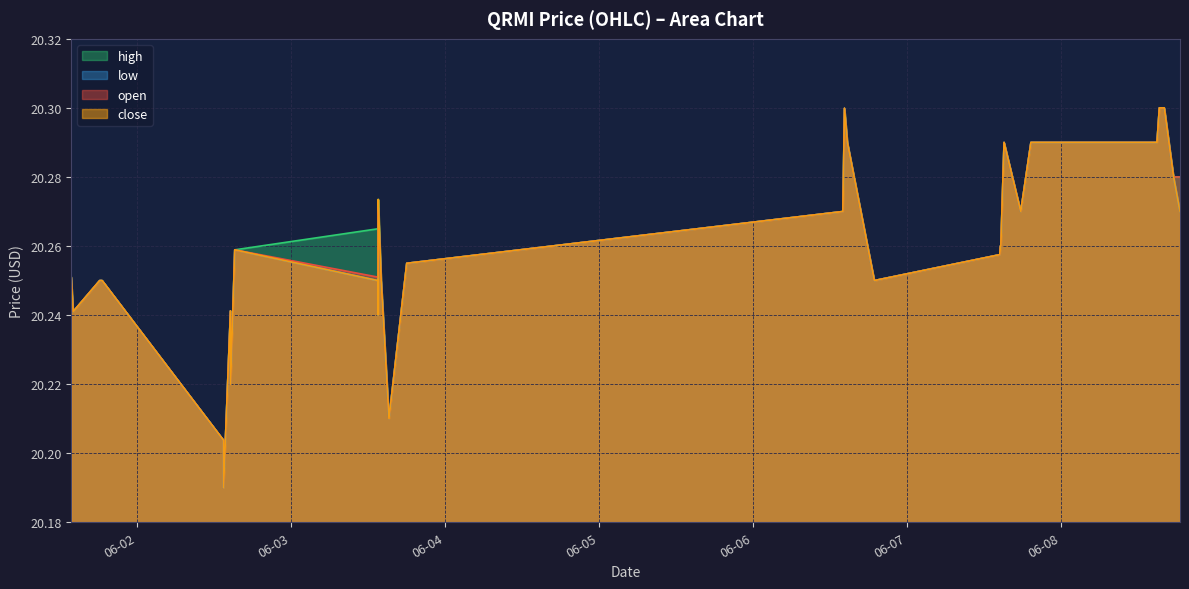

Reading left to right, list all the values displayed in this chart.

open: 20.3	20.2	20.2	20.2	20.2	20.2	20.2	20.2	20.3	20.3	20.3	20.3	20.3	20.2	20.2	20.3	20.3	20.3	20.3	20.2	20.3	20.3	20.3	20.3	20.3	20.3	20.3	20.3	20.3	20.3	20.3	20.3	20.3	20.3	20.3	20.3	20.3	20.3	20.3	20.3
high: 20.3	20.2	20.2	20.2	20.2	20.2	20.2	20.2	20.3	20.3	20.3	20.3	20.3	20.2	20.2	20.3	20.3	20.3	20.3	20.2	20.3	20.3	20.3	20.3	20.3	20.3	20.3	20.3	20.3	20.3	20.3	20.3	20.3	20.3	20.3	20.3	20.3	20.3	20.3	20.3
low: 20.3	20.2	20.2	20.2	20.2	20.2	20.2	20.2	20.3	20.2	20.2	20.3	20.3	20.2	20.2	20.3	20.3	20.3	20.3	20.2	20.3	20.3	20.3	20.3	20.3	20.3	20.3	20.3	20.3	20.3	20.3	20.3	20.3	20.3	20.3	20.3	20.3	20.3	20.3	20.3
close: 20.3	20.2	20.2	20.2	20.2	20.2	20.2	20.2	20.3	20.2	20.2	20.3	20.3	20.2	20.2	20.3	20.3	20.3	20.3	20.2	20.3	20.3	20.3	20.3	20.3	20.3	20.3	20.3	20.3	20.3	20.3	20.3	20.3	20.3	20.3	20.3	20.3	20.3	20.3	20.3